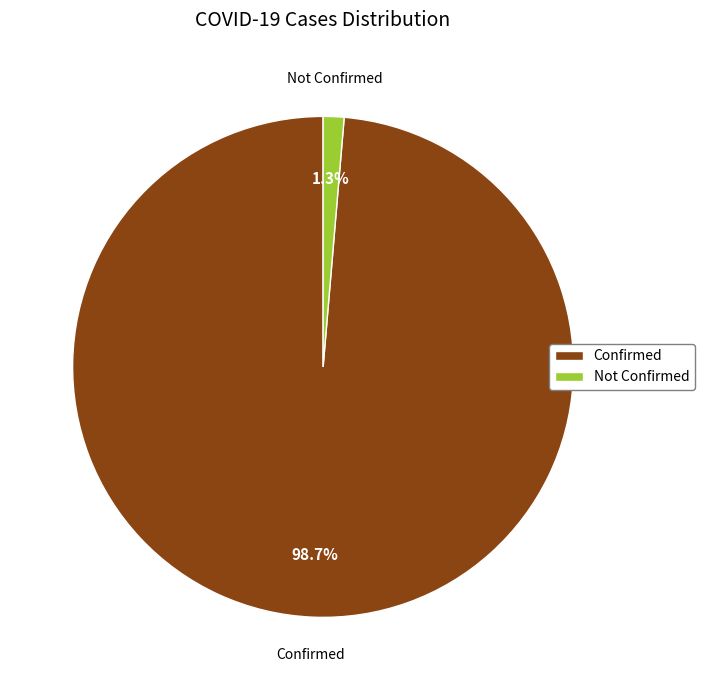

Do Confirmed and Not Confirmed together represent more than half of the pie?

Yes